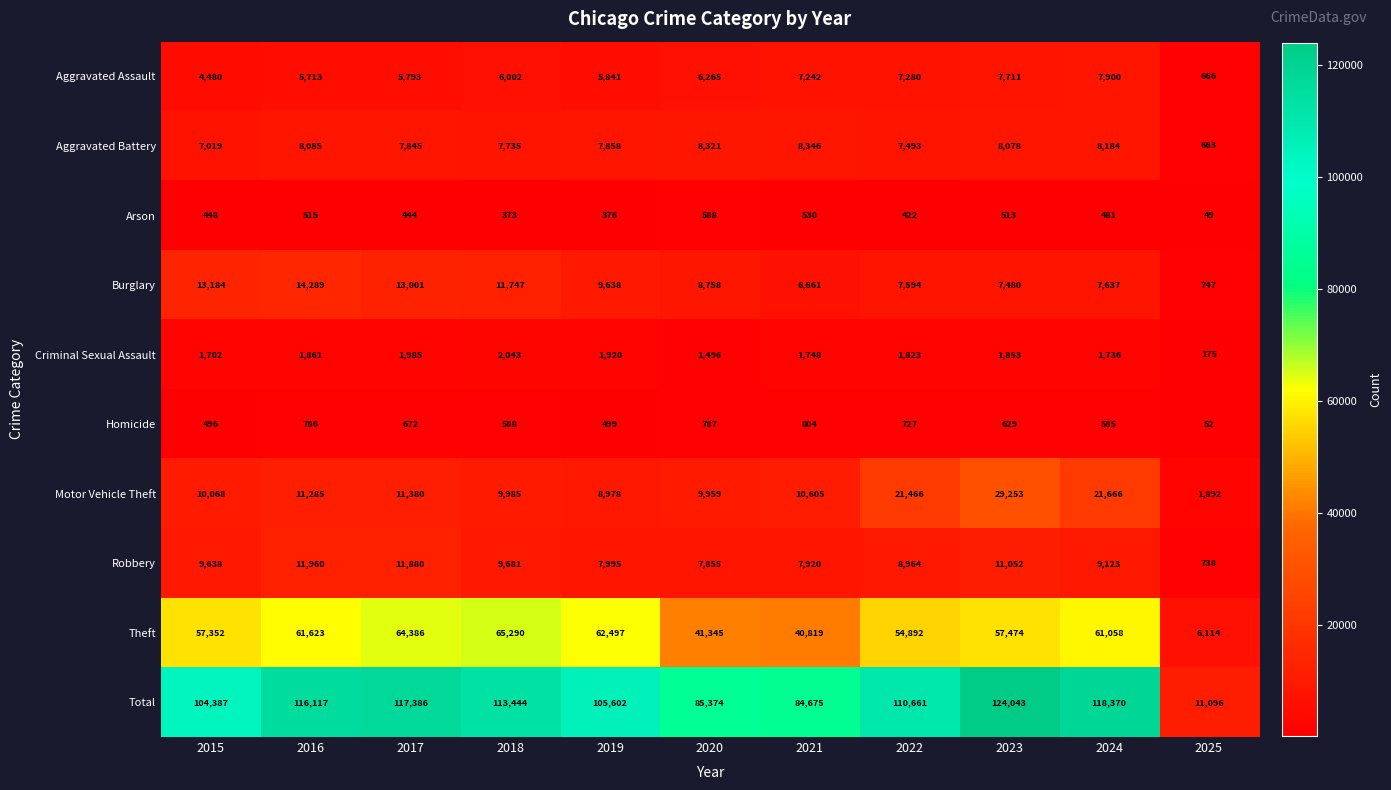

Which series has the largest total across all categories?

Total